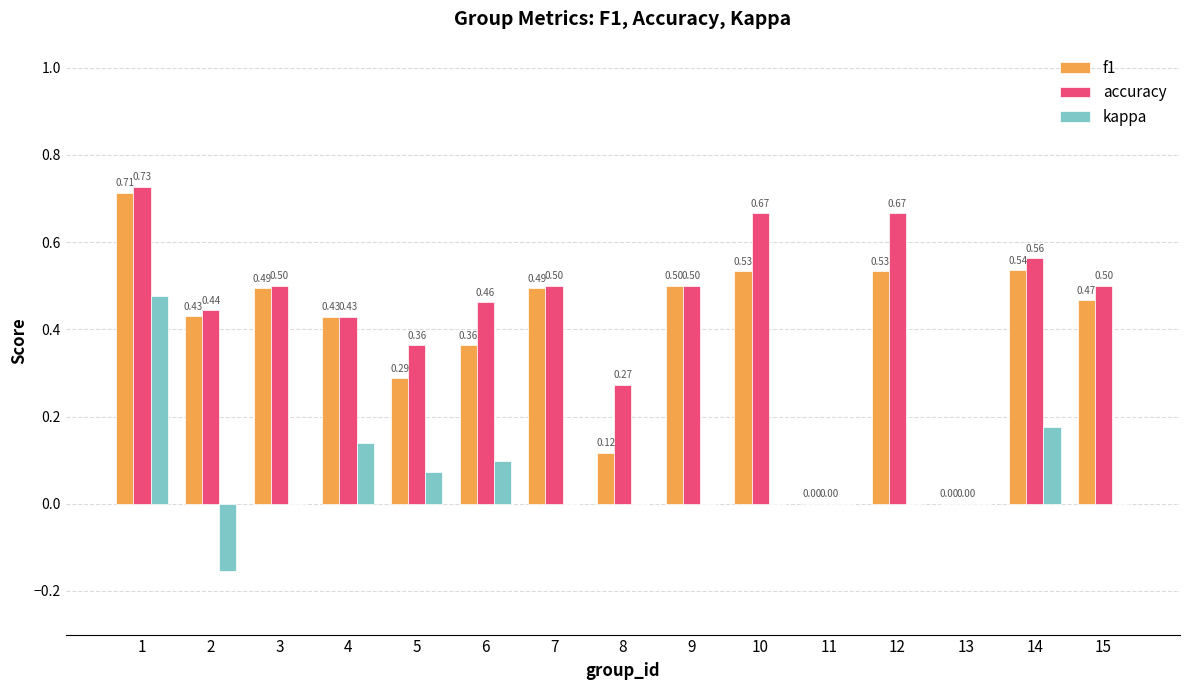

Which series has the largest total across all categories?

accuracy